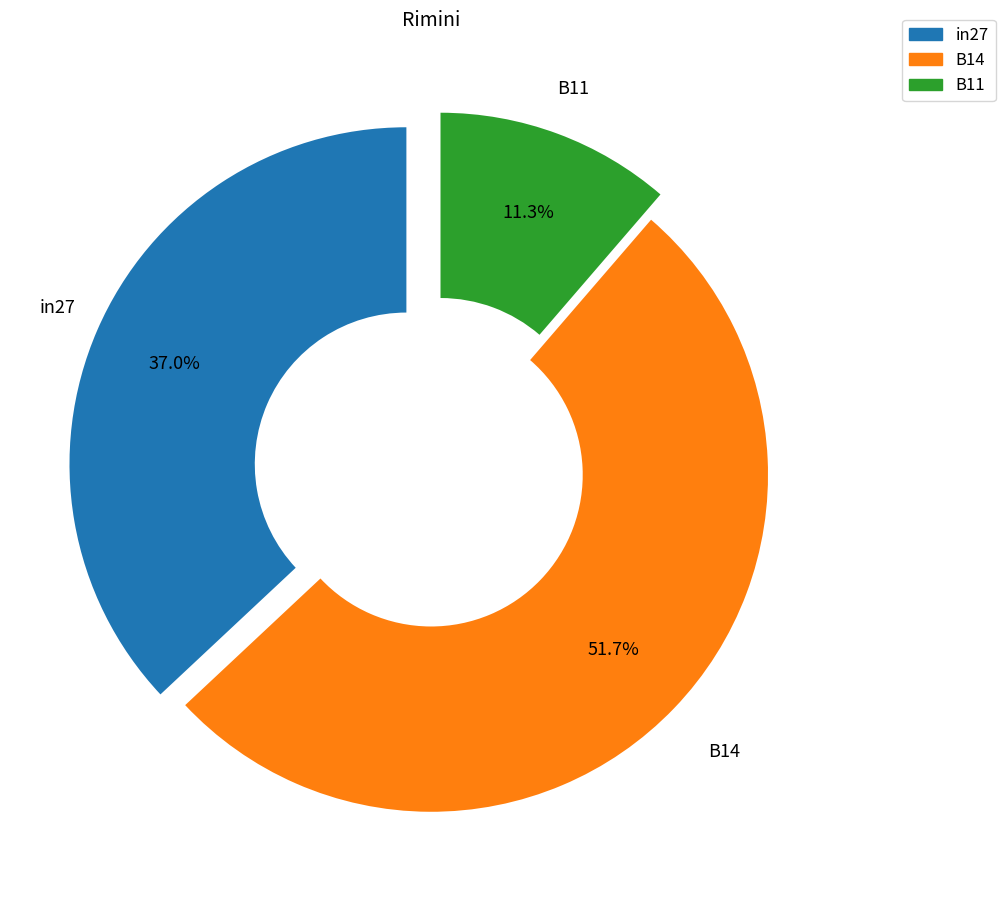

Which has a higher value, in27 or B14?

B14